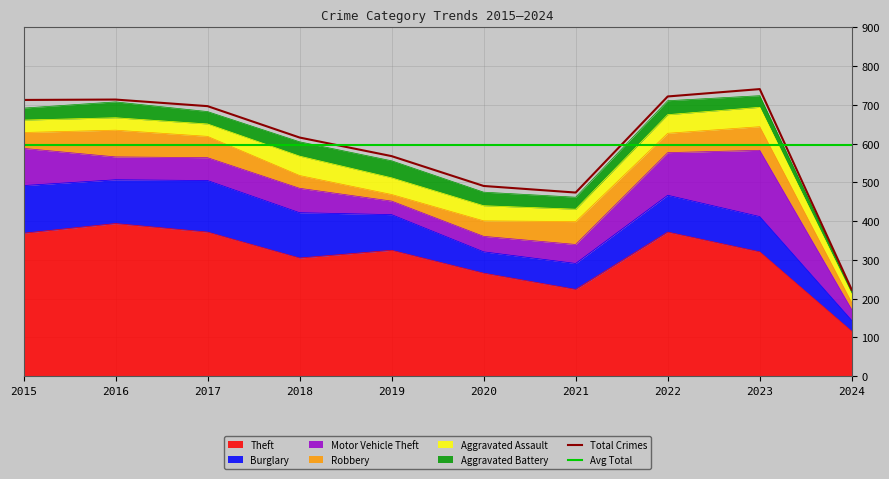

How many values in the Robbery series exceed 50?

4